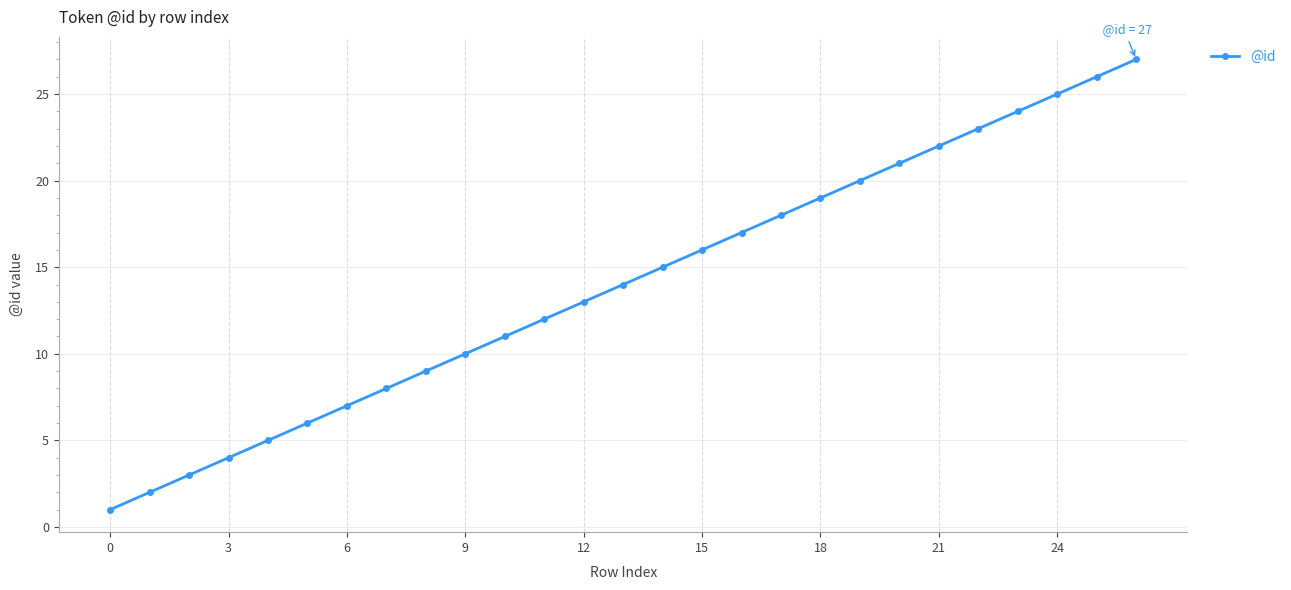

What is the average value?

14